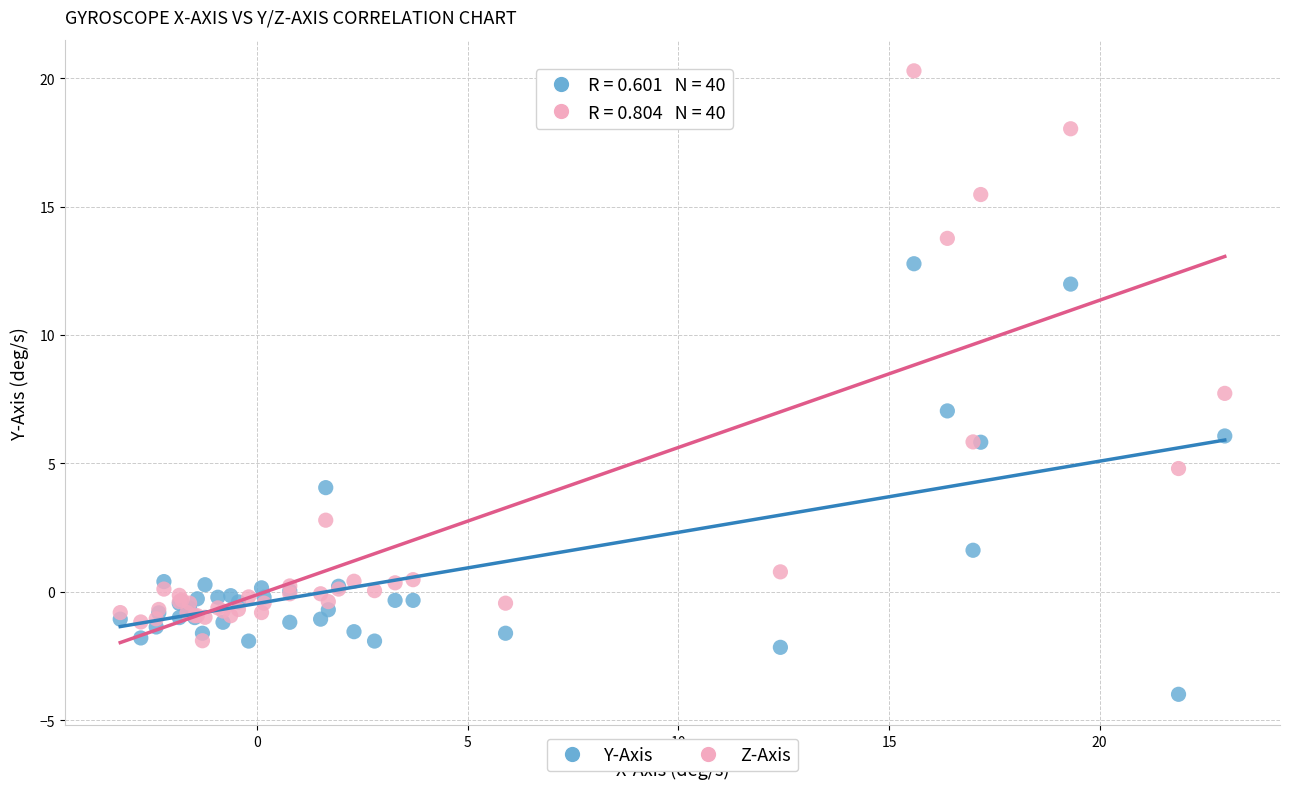

Across all series, what Y value is closest to 8?

7.7